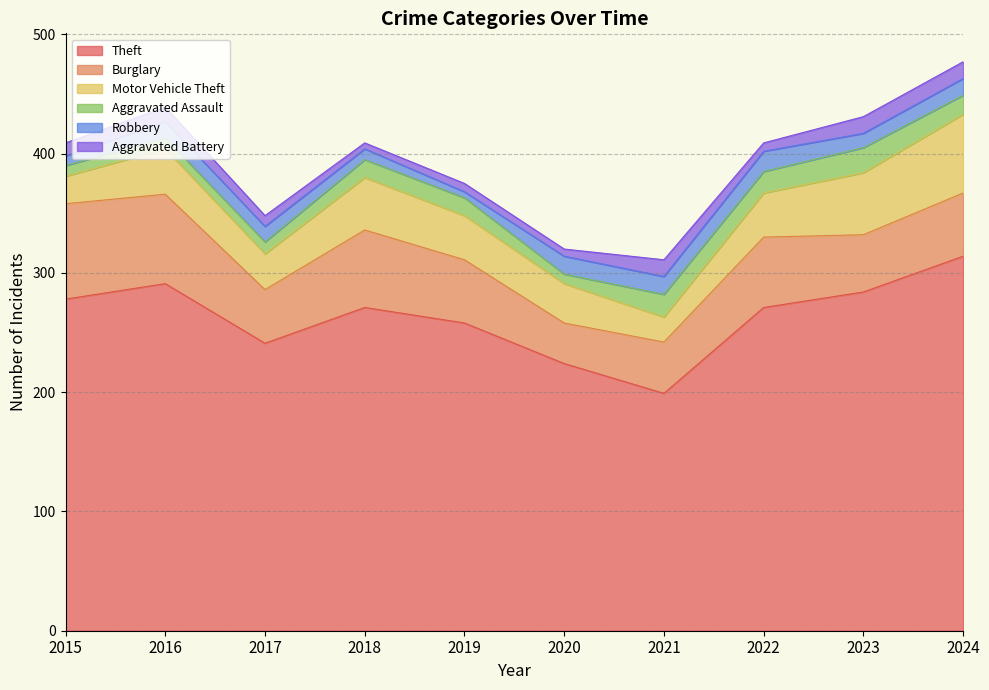

At which label is Robbery closest to 11?

2023